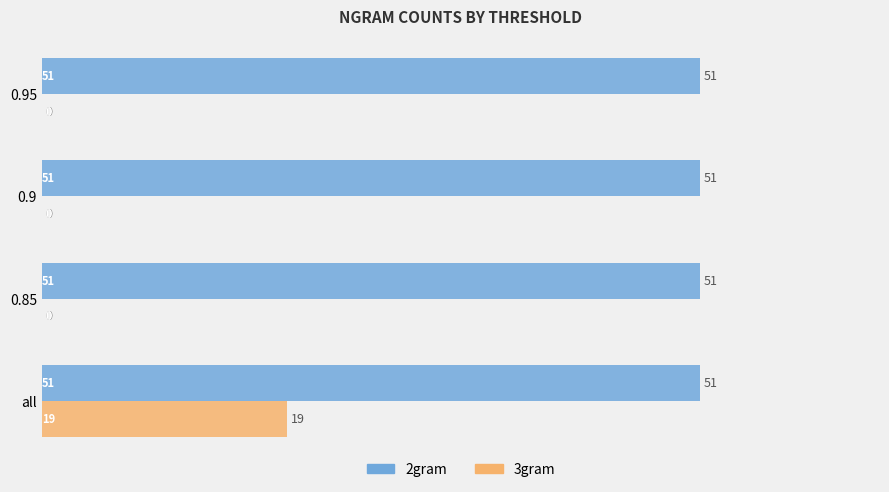

Which series has the largest total across all categories?

2gram